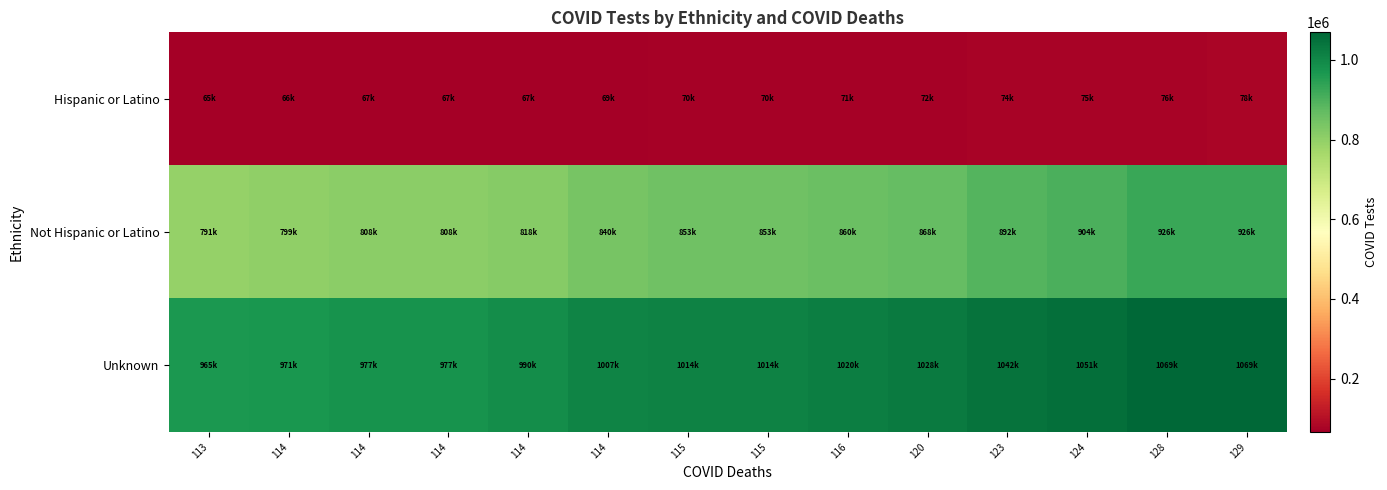

What is the difference between the highest and lowest values at 113?

899799